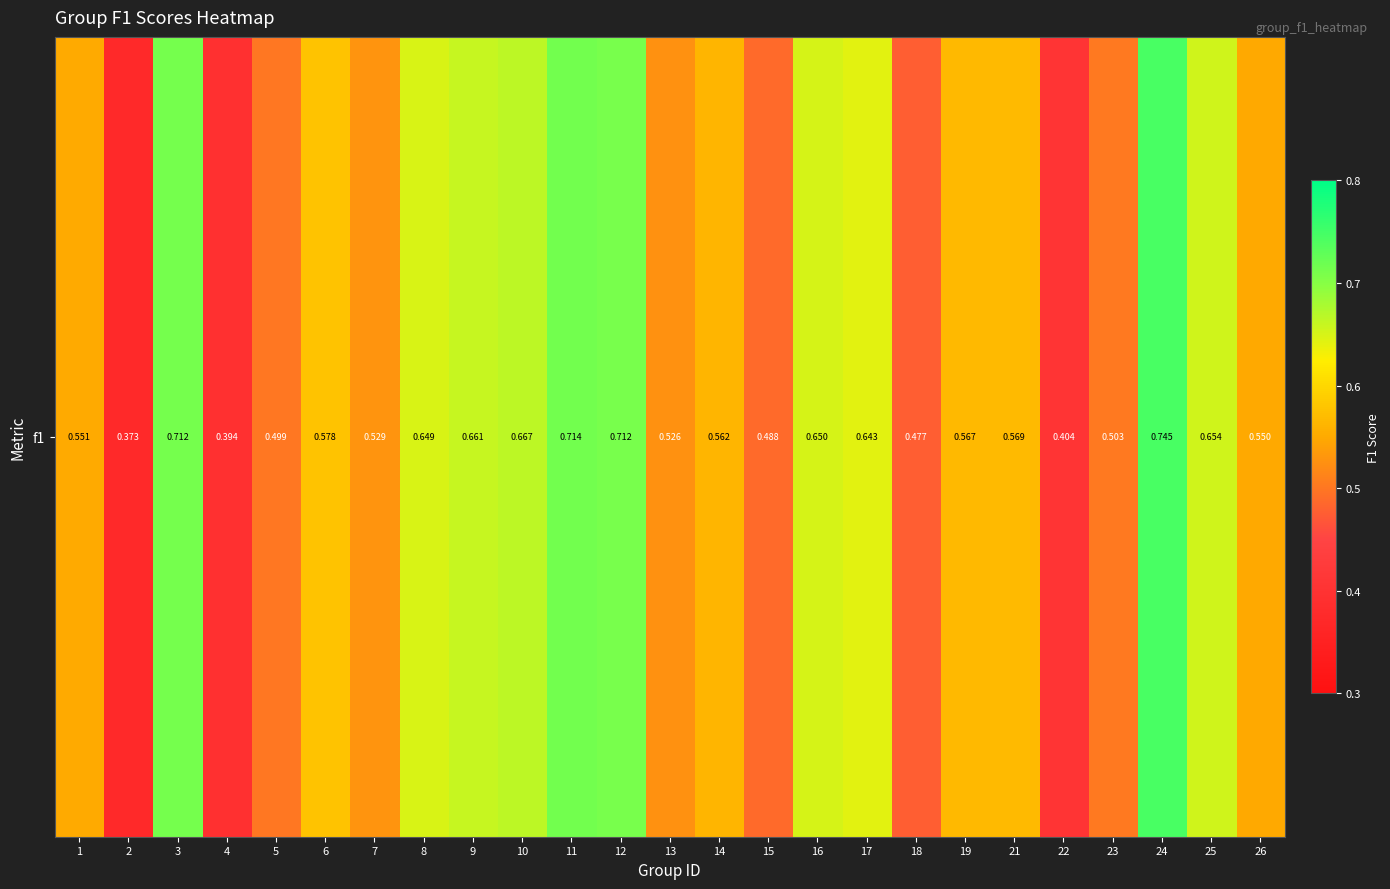

How many values are between 0 and 1?

25